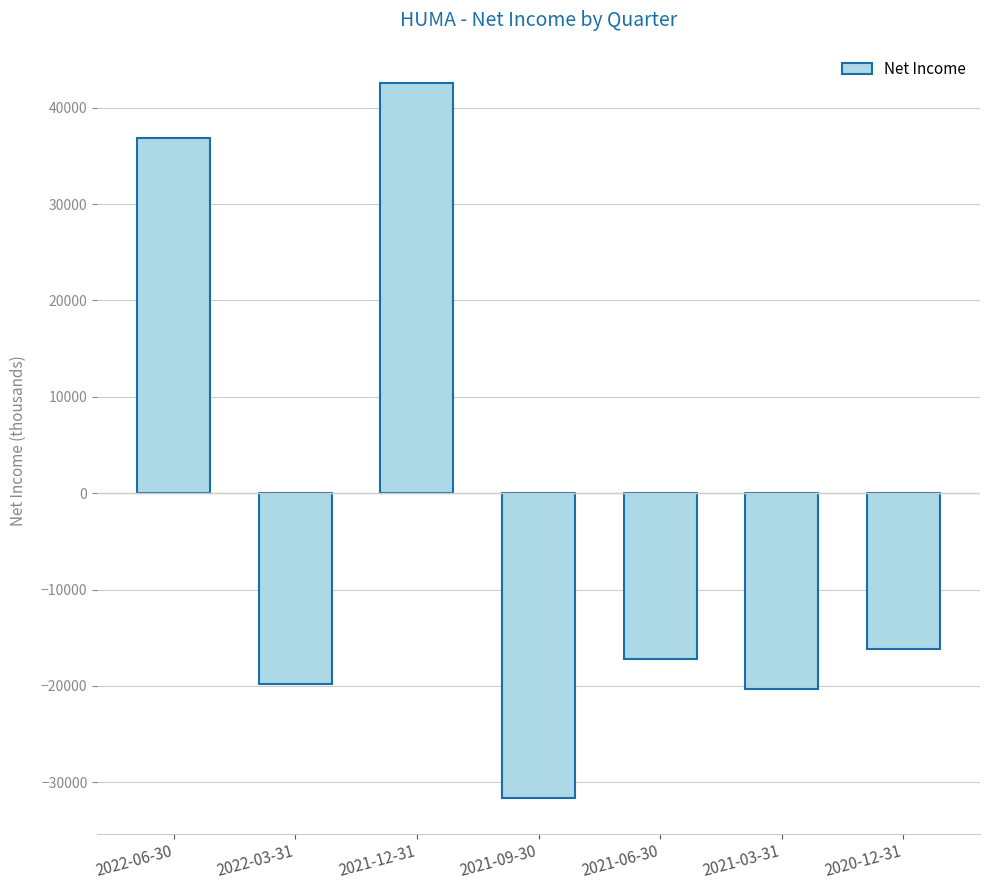

What is the value of the 1st bar from the left?

36900